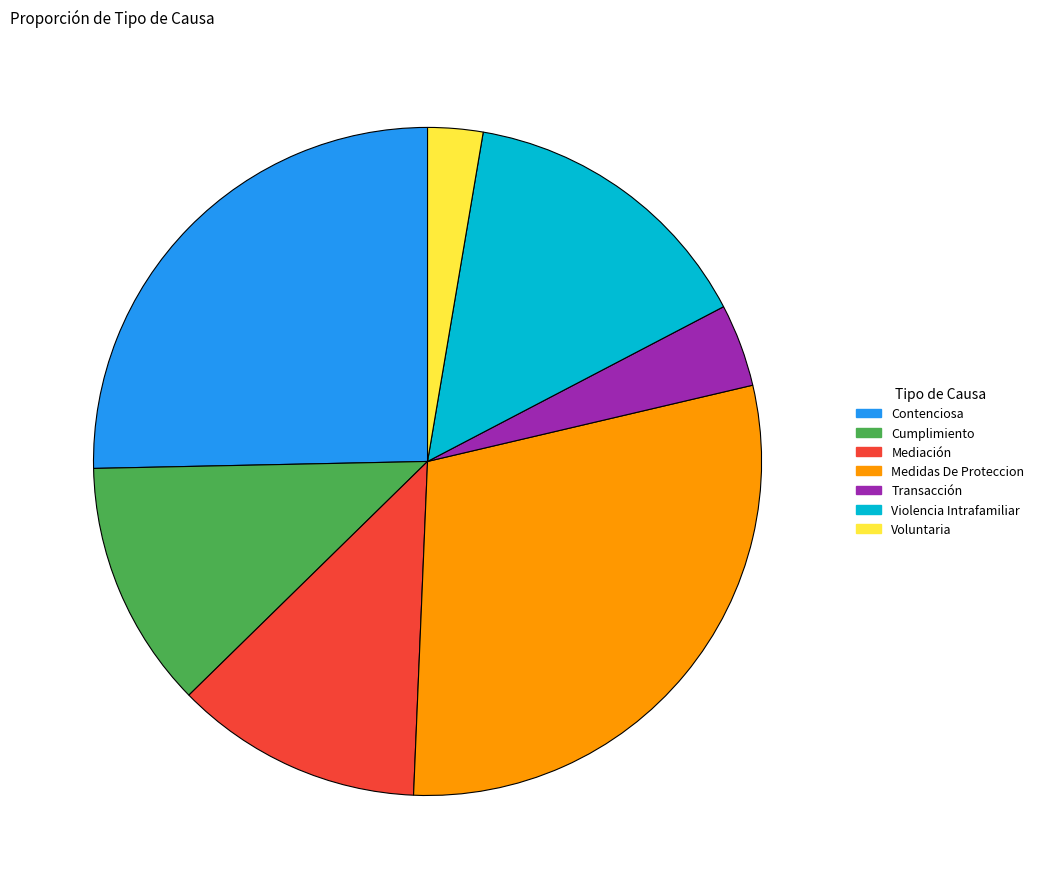

Is the sum of Transacción and Voluntaria greater than half?

No